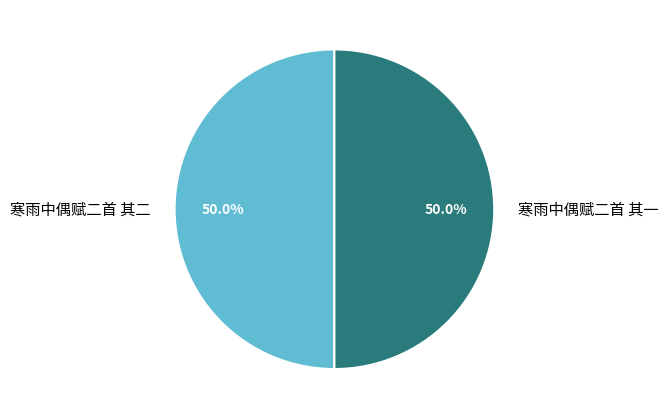

The 寒雨中偶赋二首 其二 slice represents 50% of the pie. True or false?

True